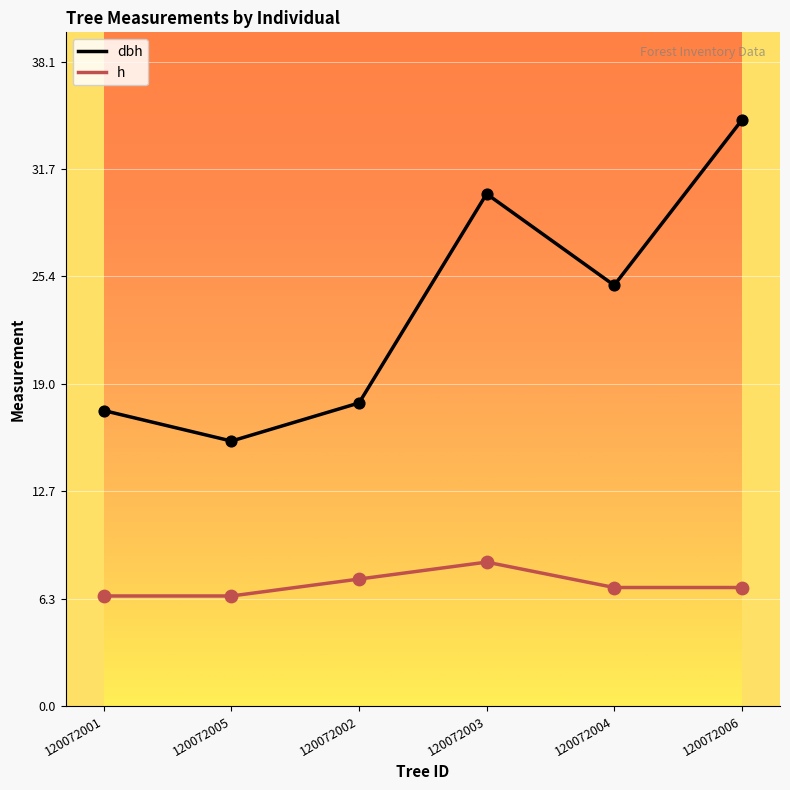

At how many categories does at least one series exceed 6?

6